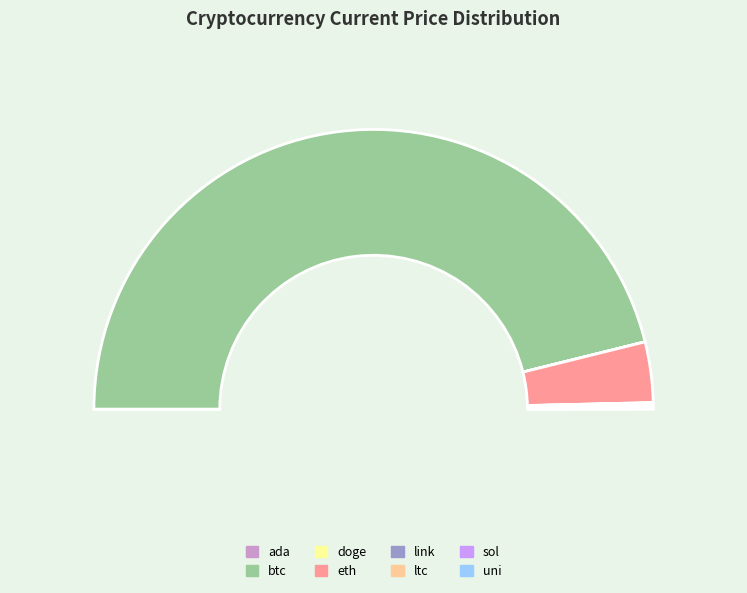

Which slice is the smallest?

doge